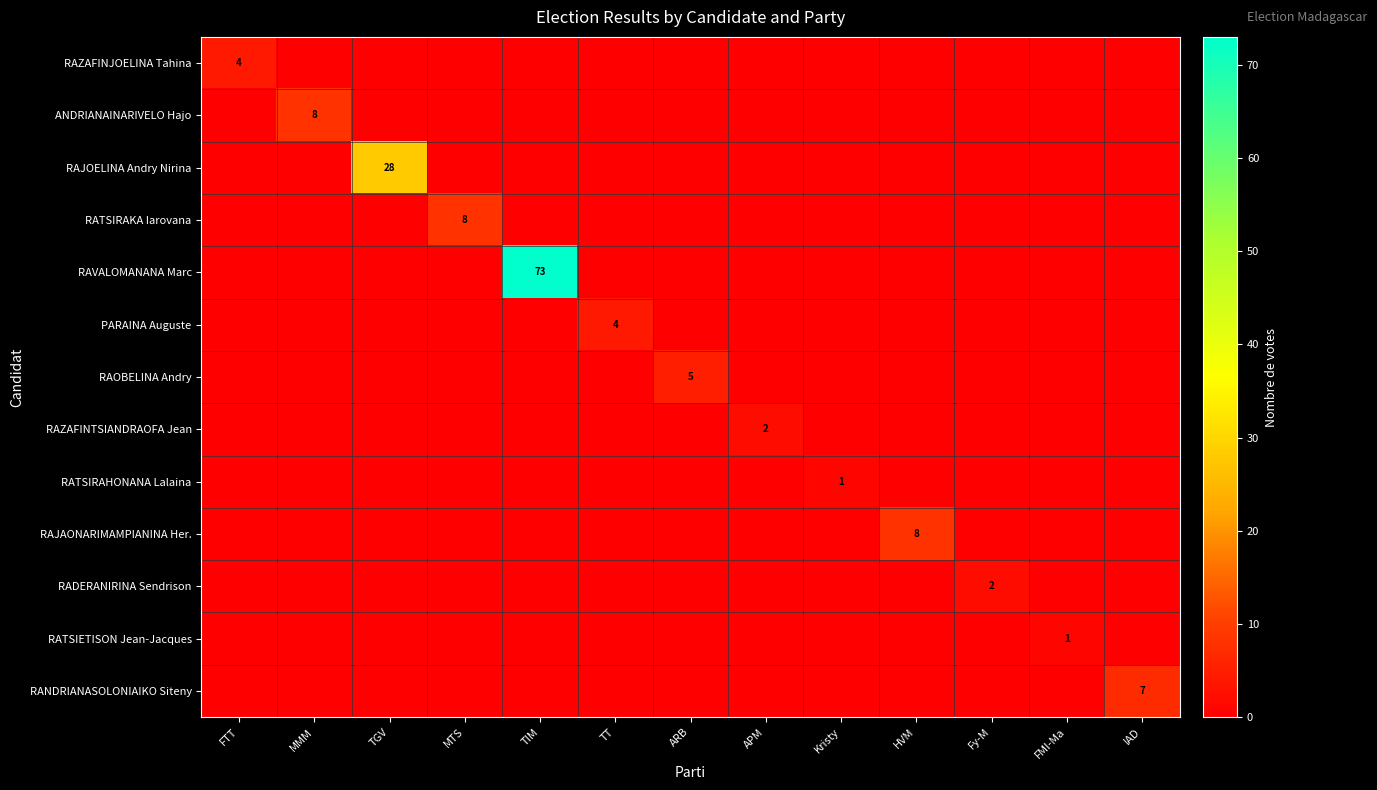

True or false: RANDRIANASOLONIAIKO Siteny has a value of 7 at IAD.

True